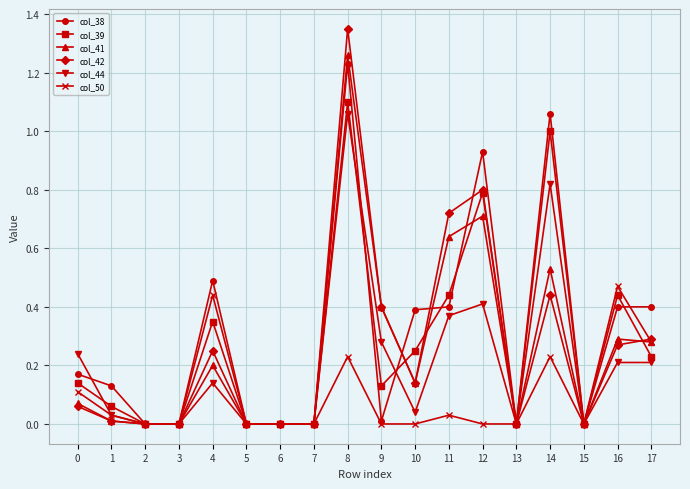

Which label corresponds to the largest value in the chart?

8